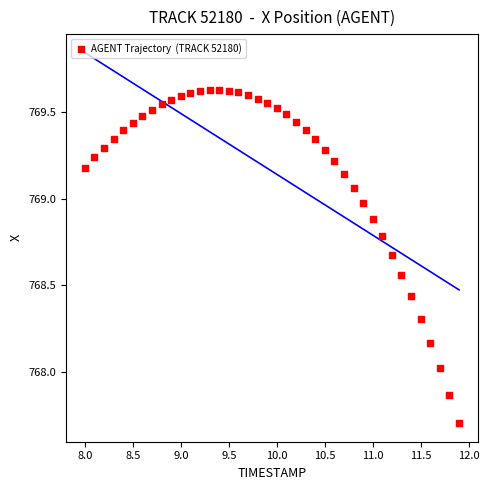

What is the range of Y values (max minus min)?

1.9